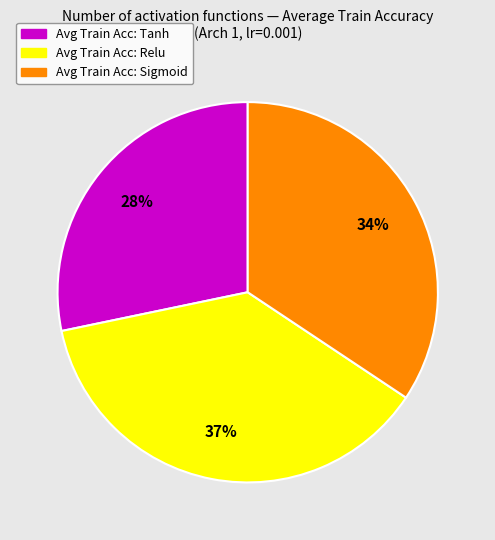

To the nearest percent, what is the average slice percentage?

33%